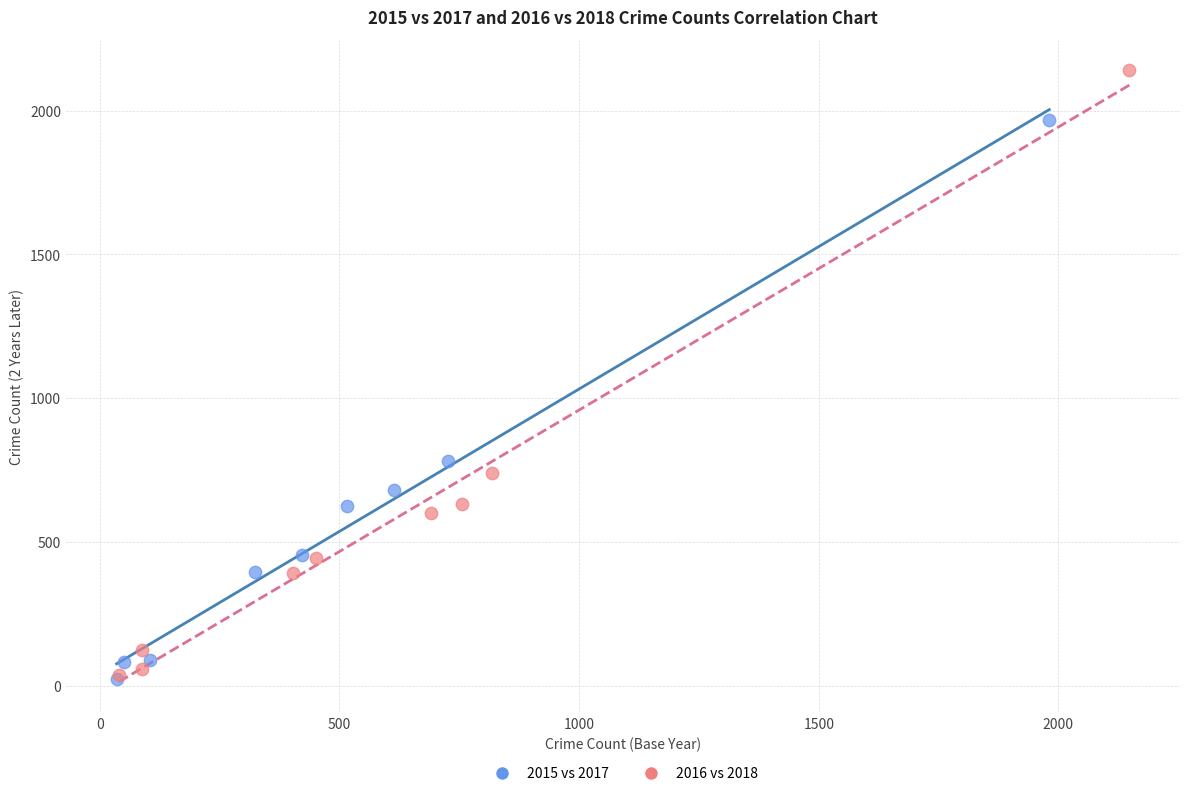

Which series reaches the maximum Y coordinate?

2016 vs 2018